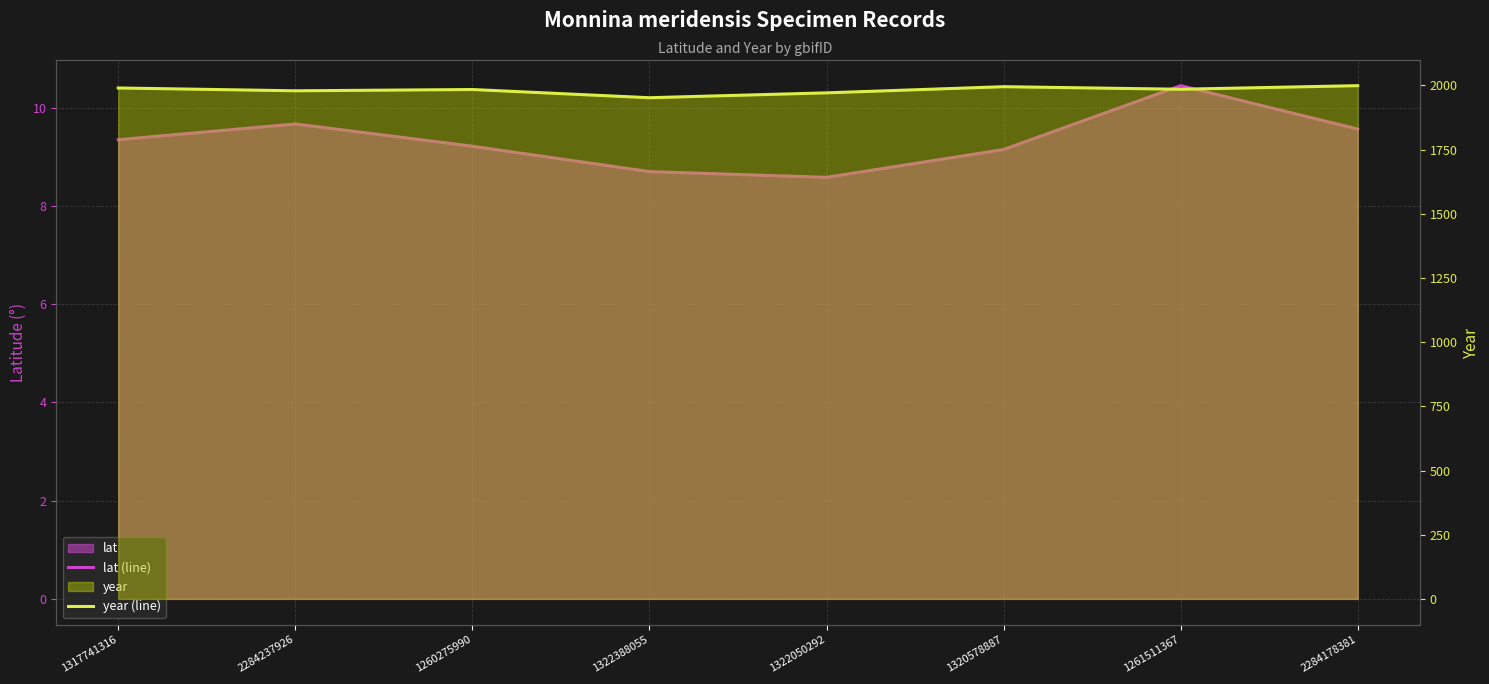

What is the average value of the lat (line) series?

9.3